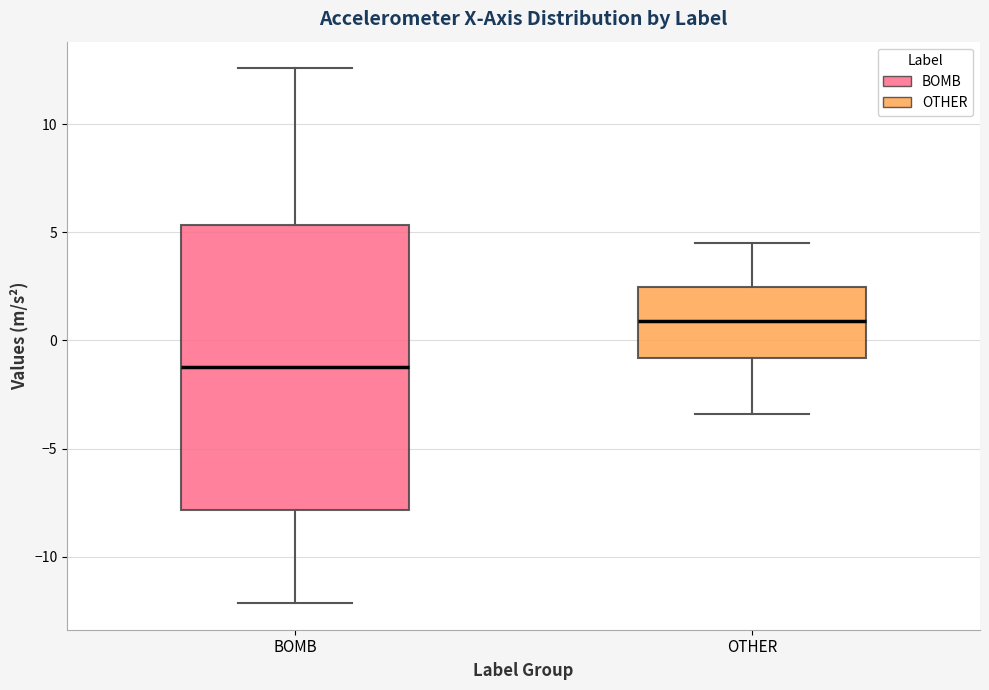

Which box has the highest median line?

OTHER